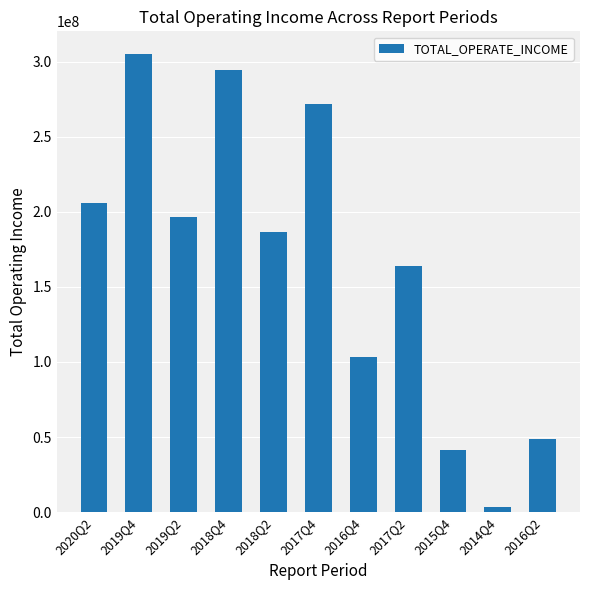

Approximately how many times larger is the value at 2017Q2 compared to 2020Q2?

0.8